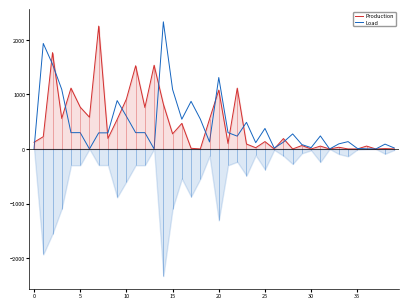

At which category does the chart reach its peak across all series?

14